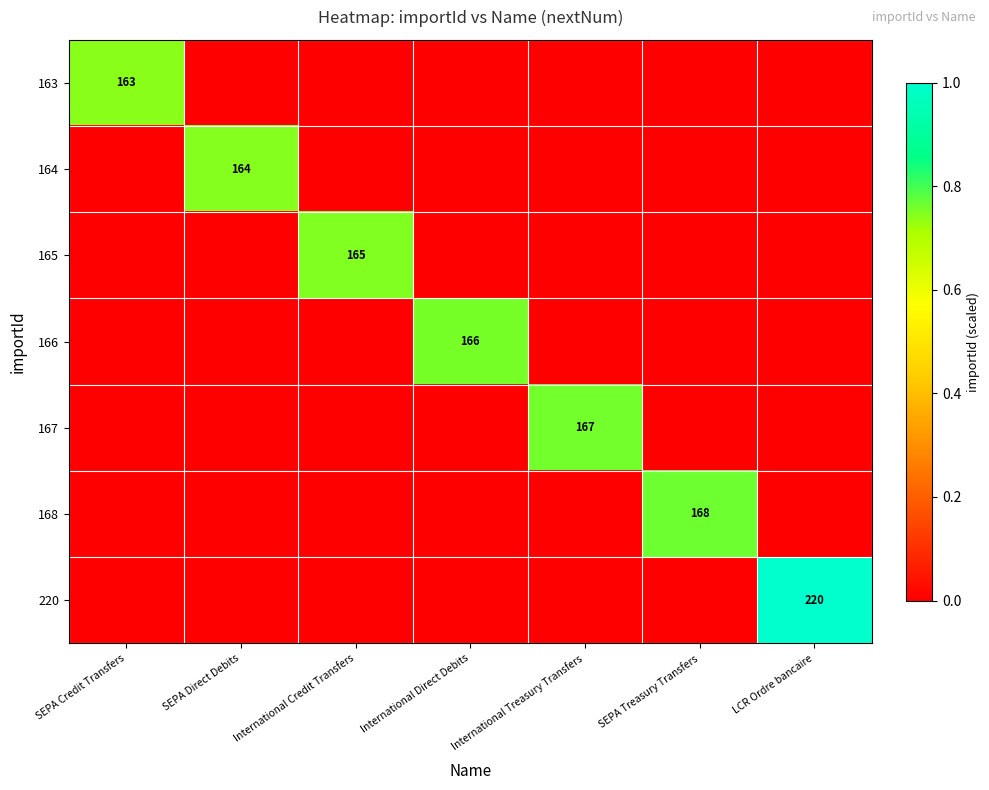

At how many categories does at least one series exceed 0?

7